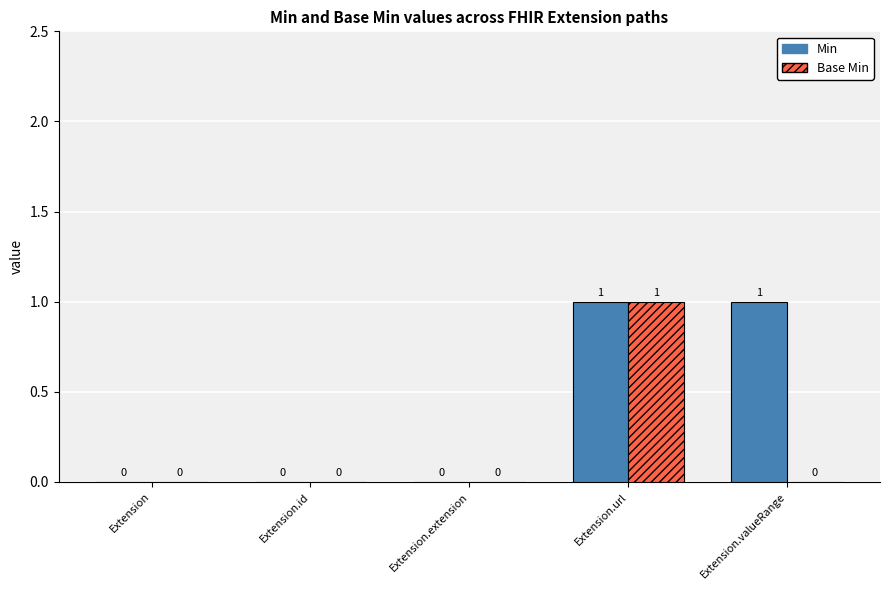

How many Base Min values are between 0 and 1?

5